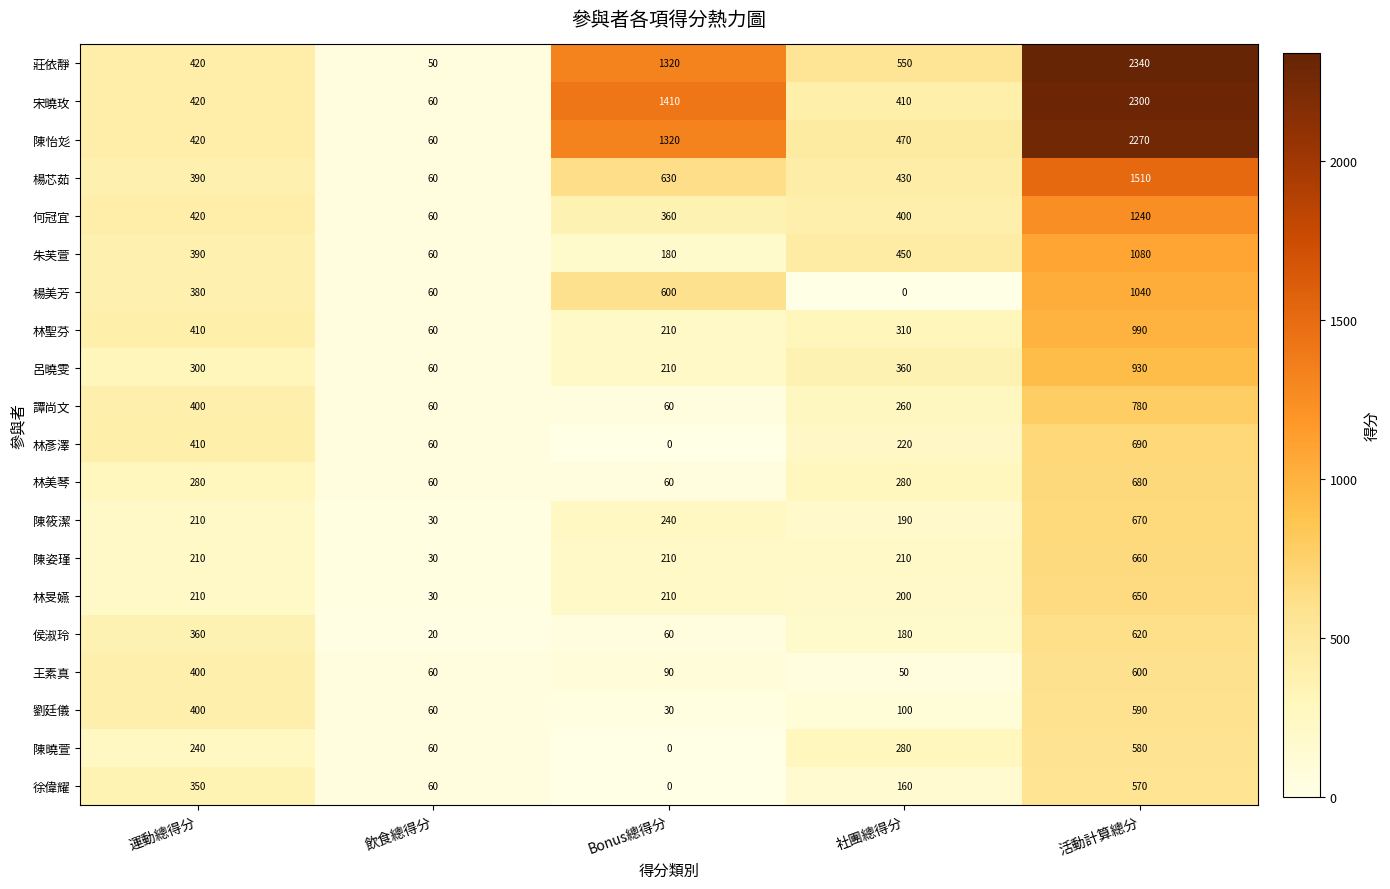

Between 運動總得分 and 活動計算總分, which series saw the biggest shift?

莊依靜